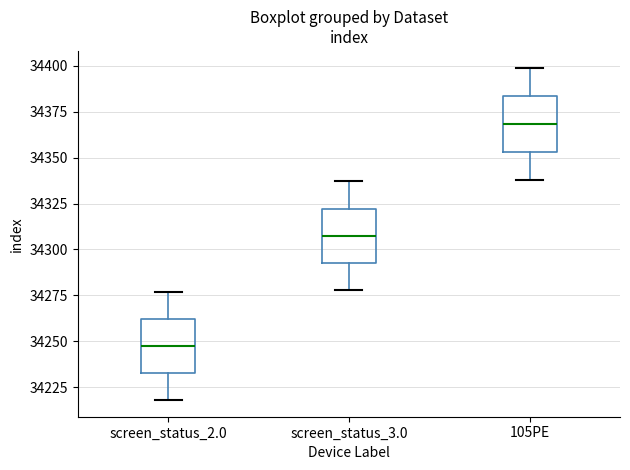

Which box's median line is the lowest?

screen_status_2.0